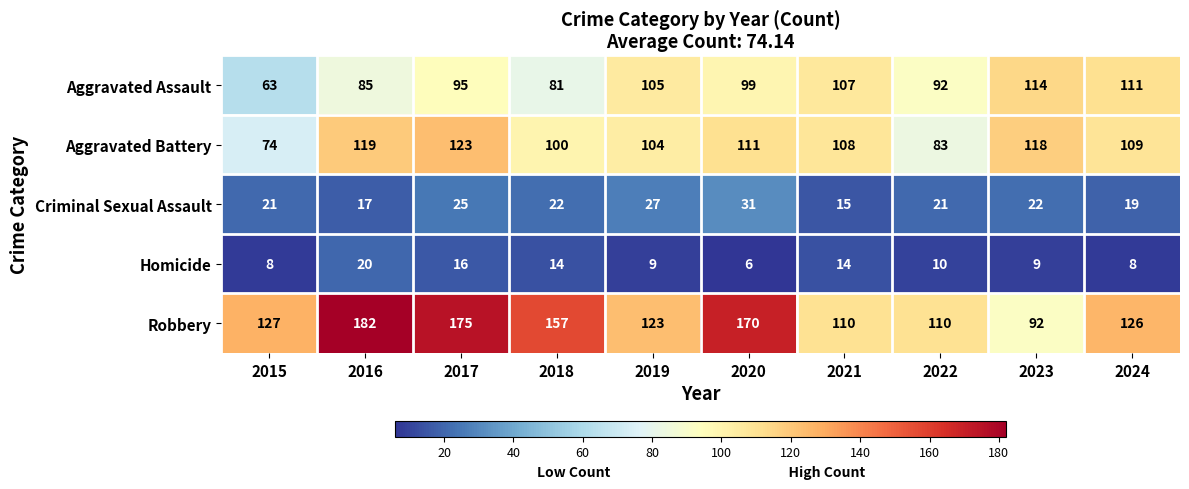

At how many categories does at least one series exceed 32?

10